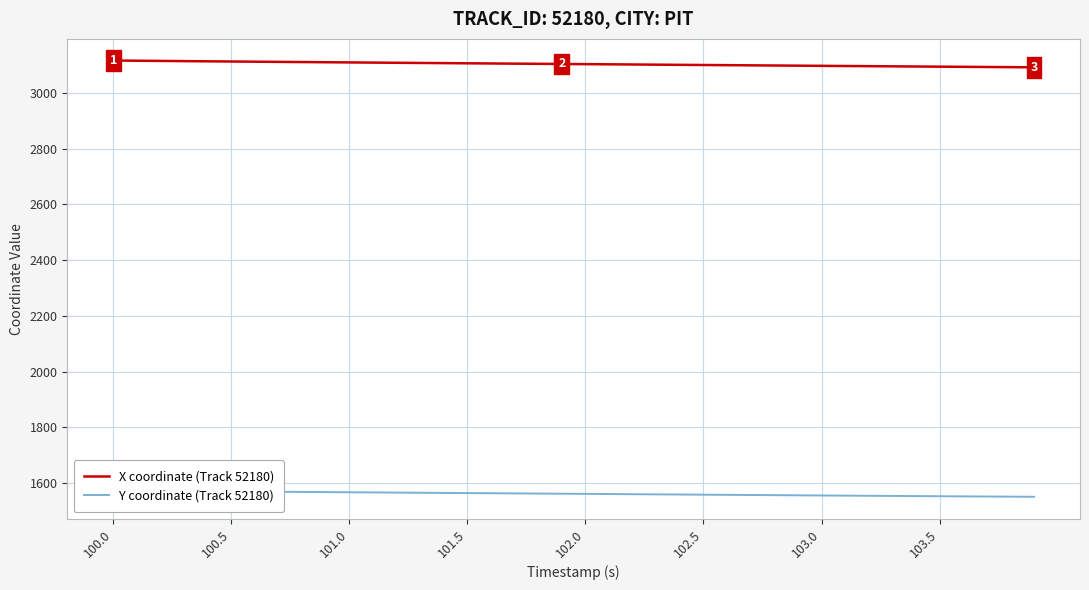

True or false: Y coordinate (Track 52180) has more than 0 interior local peaks.

False